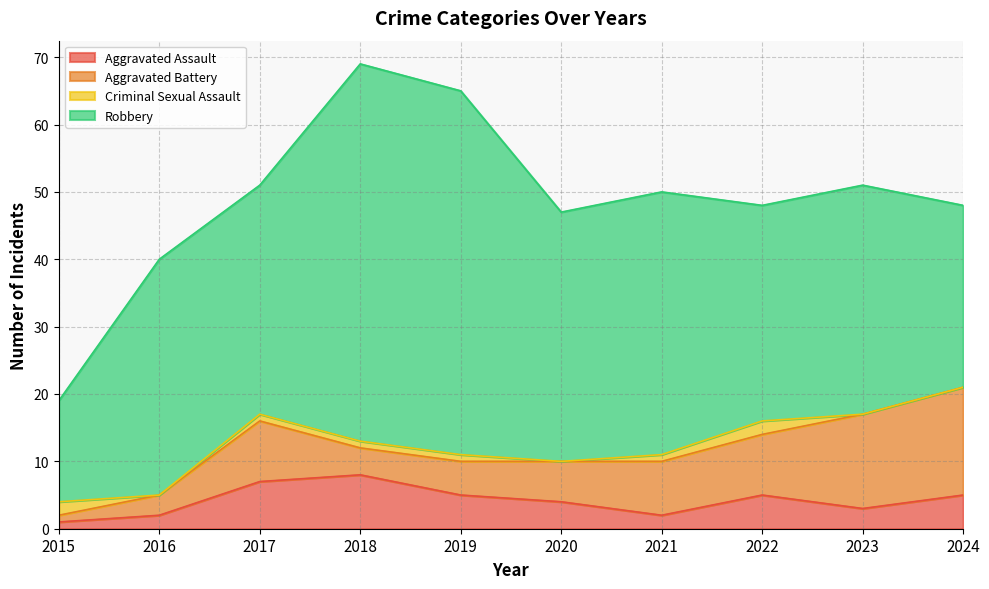

The Criminal Sexual Assault series shows -1 at 2024. True or false?

False